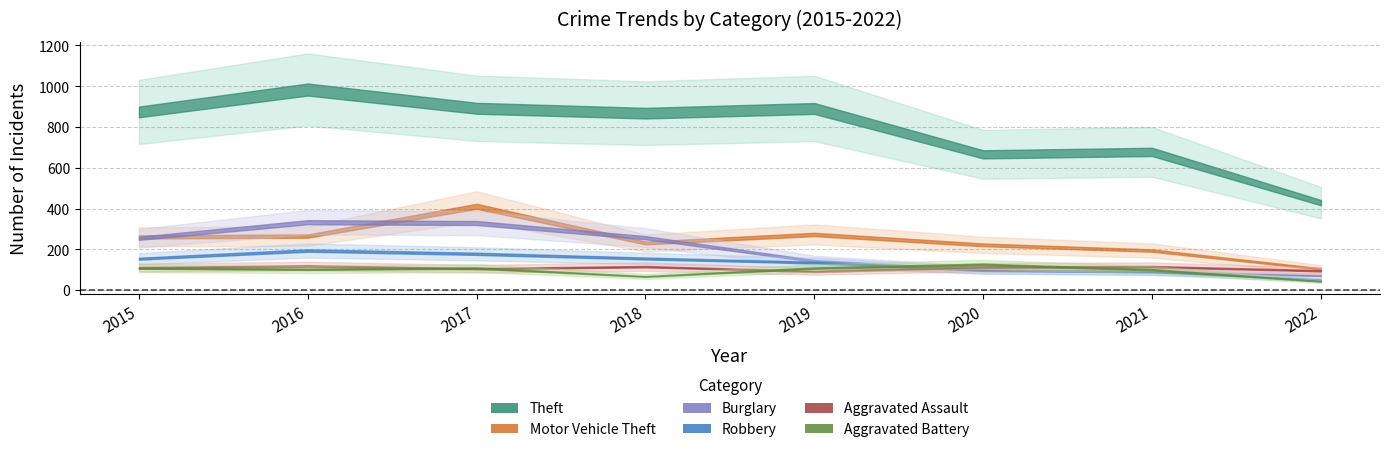

What is the difference between the Robbery values at 2019 and 2017?

43